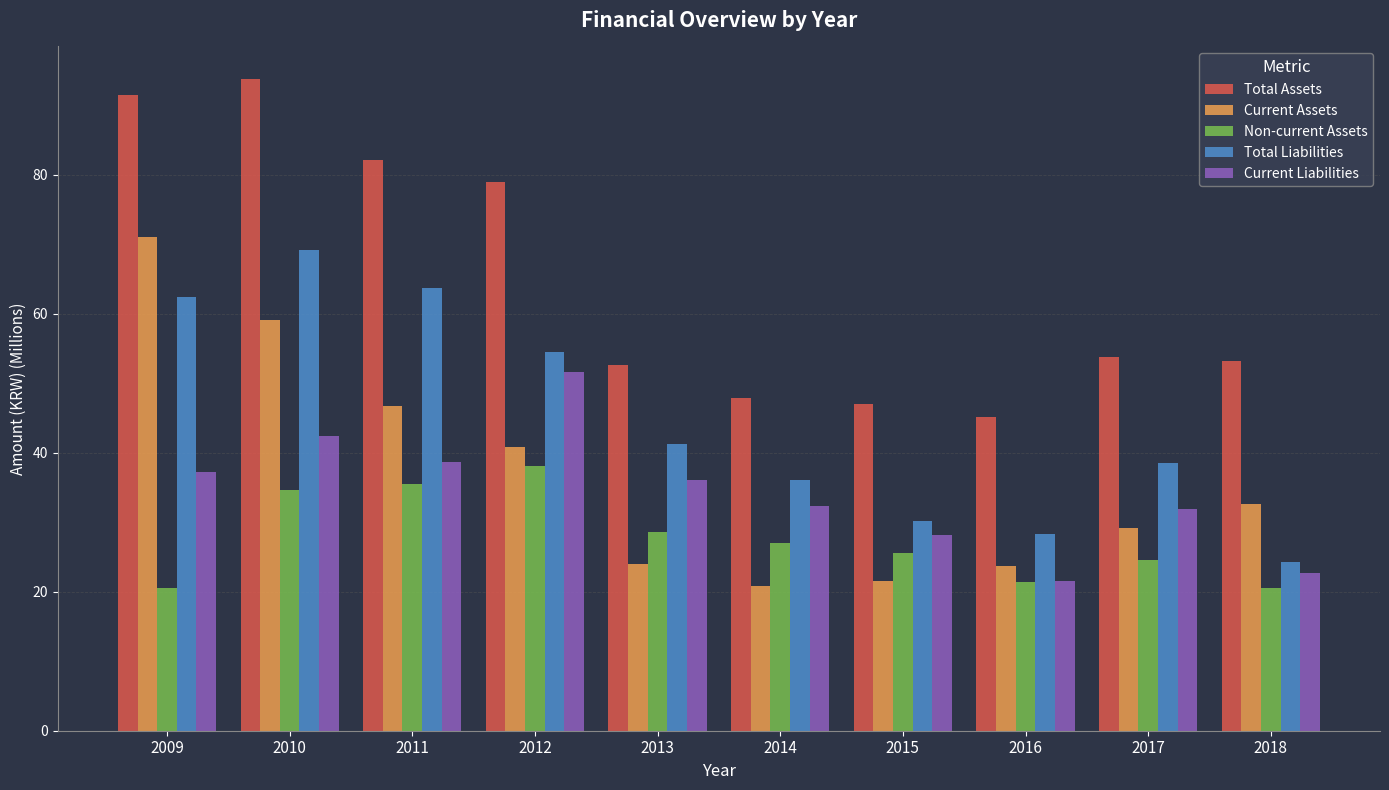

Which series has the largest range (max minus min)?

Current Assets